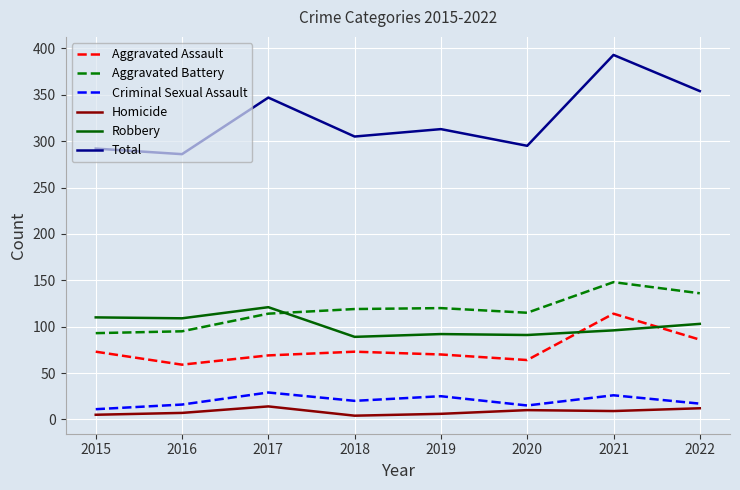

The Aggravated Assault series shows 100 at 2019. True or false?

False